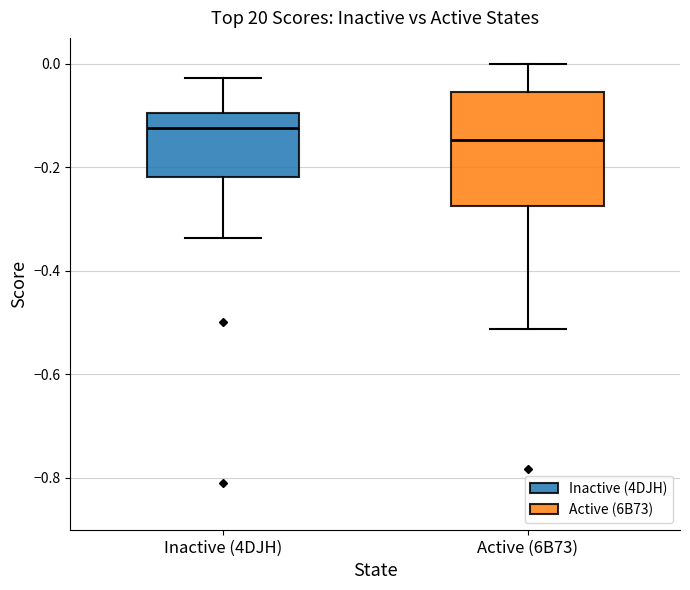

Which box is the tallest, from its lower edge to its upper edge?

Active (6B73)